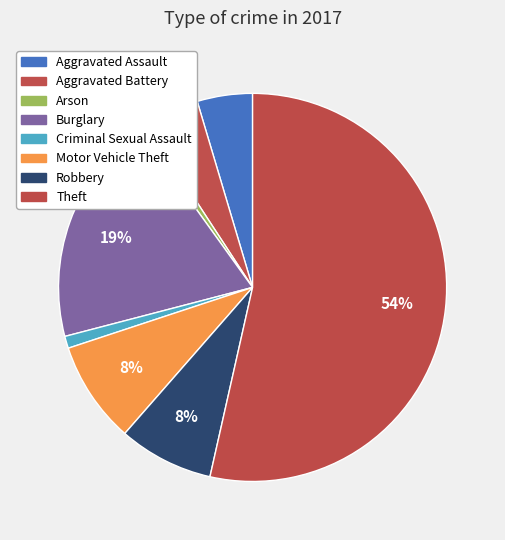

What percentage do Theft and Motor Vehicle Theft together represent?

62.0%